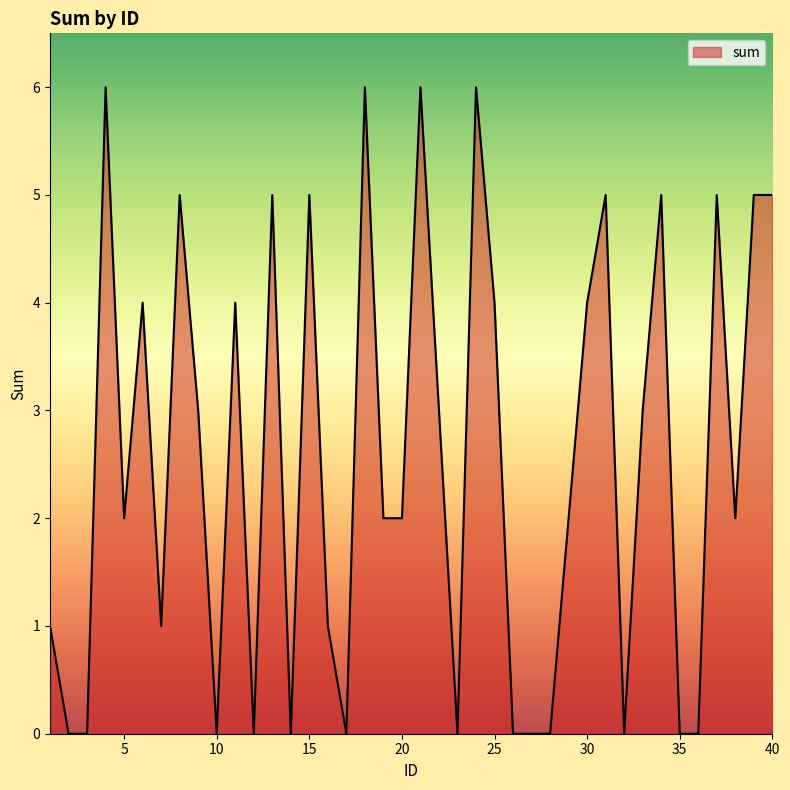

What is the difference between the maximum and minimum values?

6